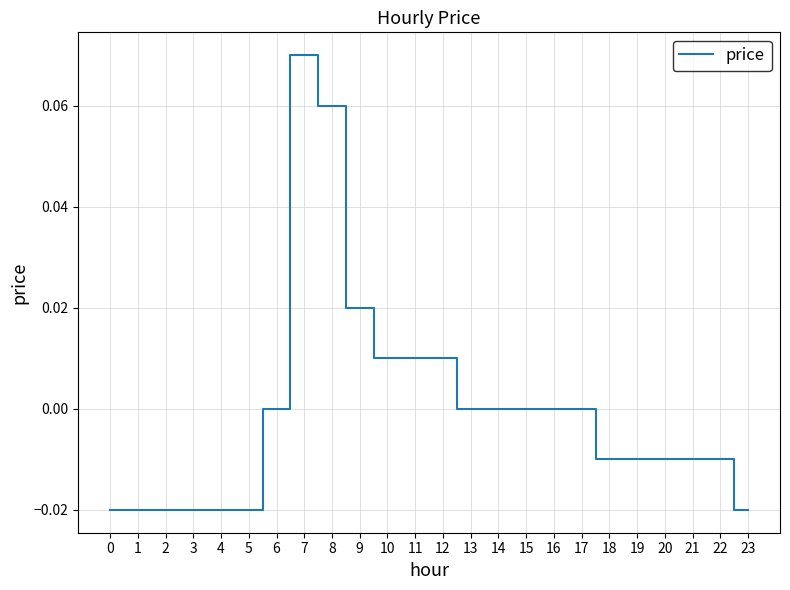

How many lines are shown in the chart?

1